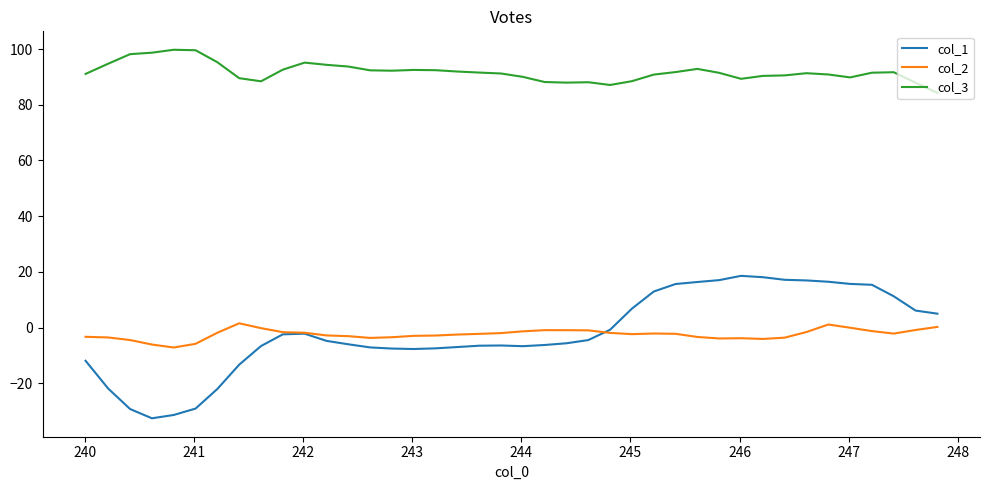

What is the minimum value for col_3?

84.2